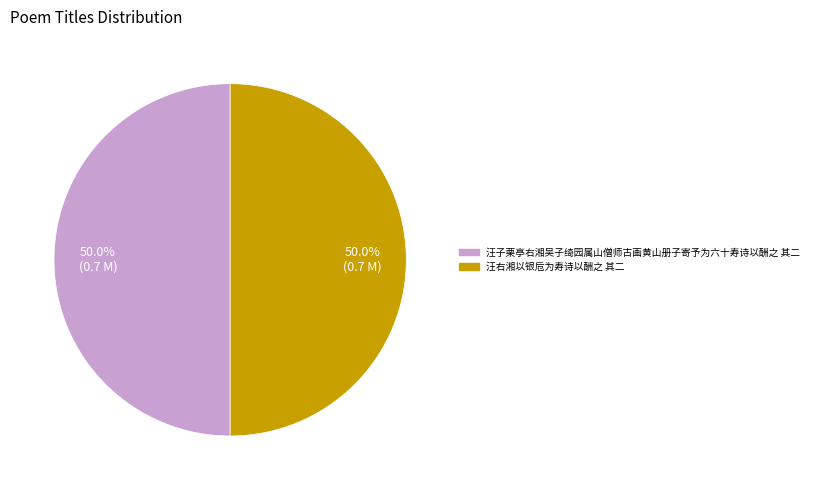

How many segments does this pie chart have?

2